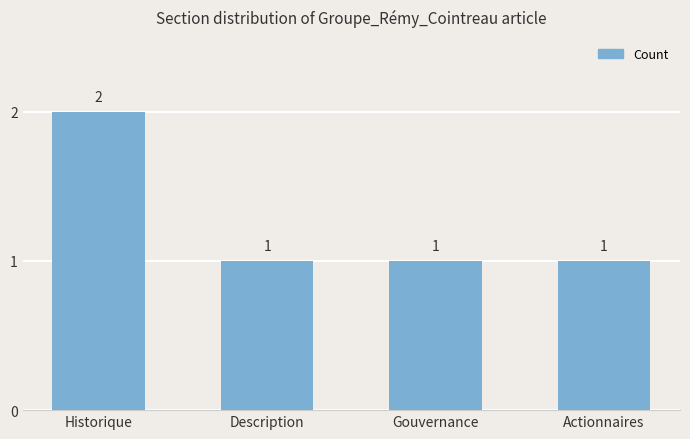

Is it true that the value at Historique is 2?

True